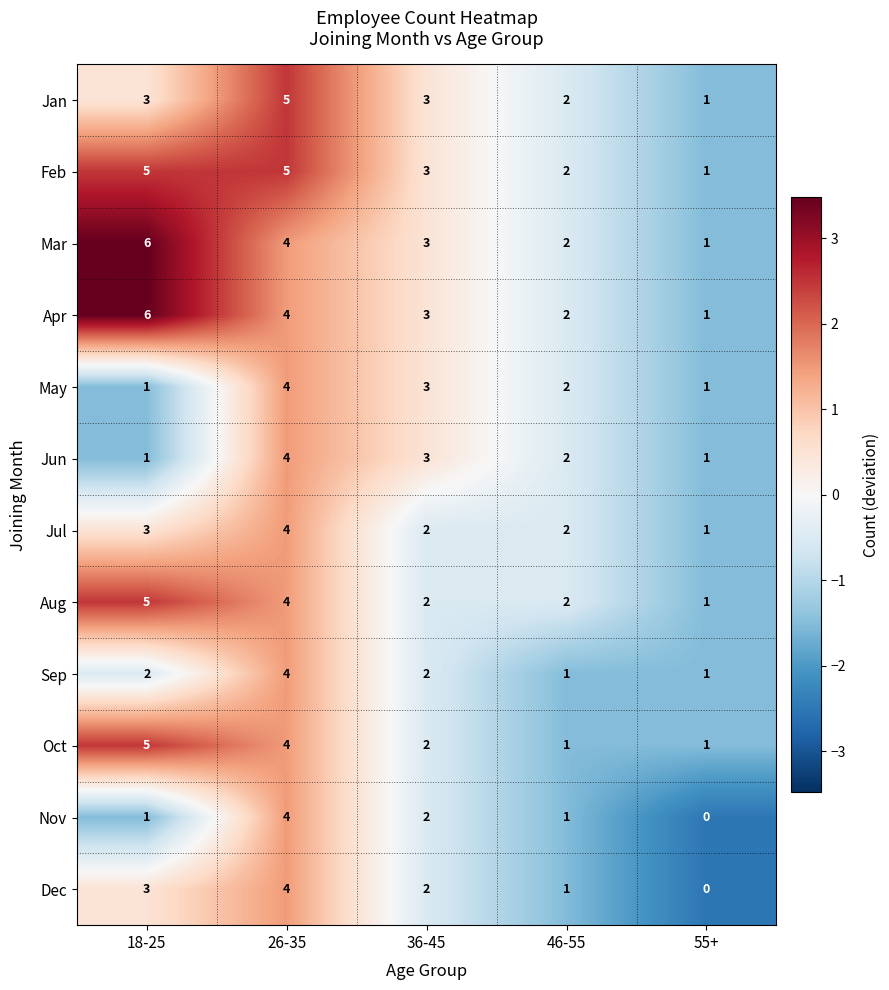

What is the average value of the Apr series?

3